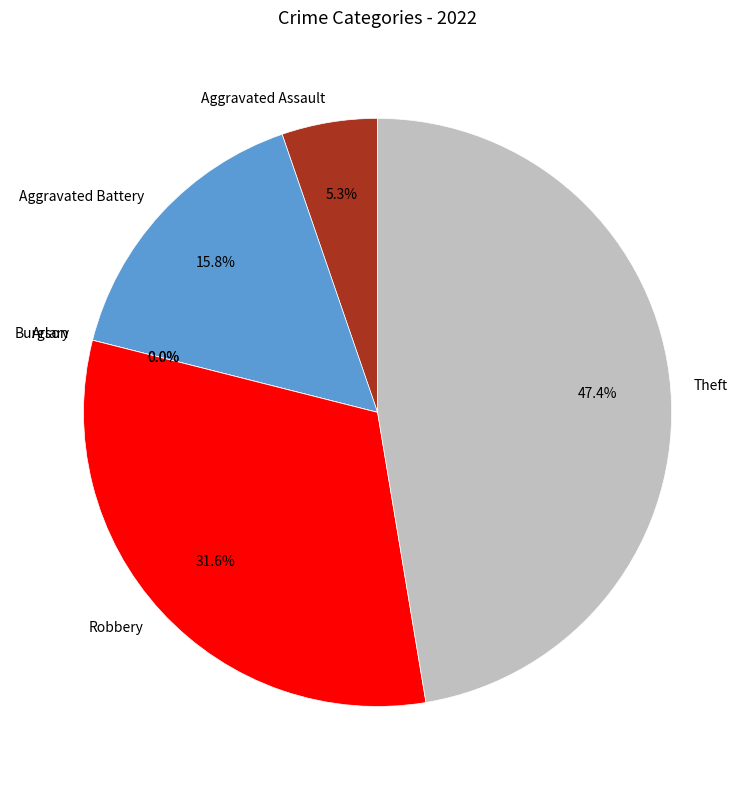

Count the number of slices in the pie.

6